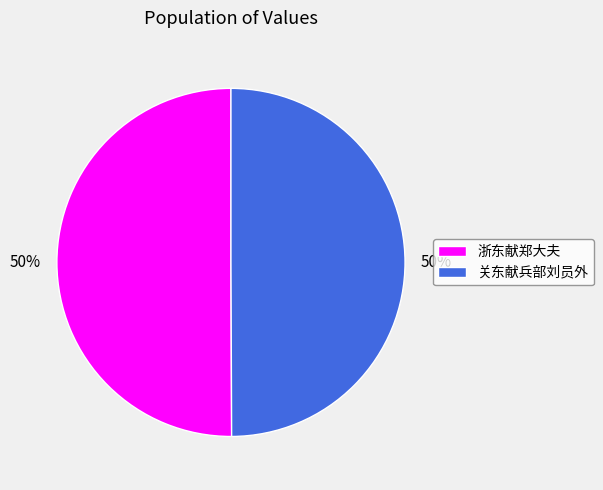

To the nearest percent, what portion does 浙东献郑大夫 represent?

50%